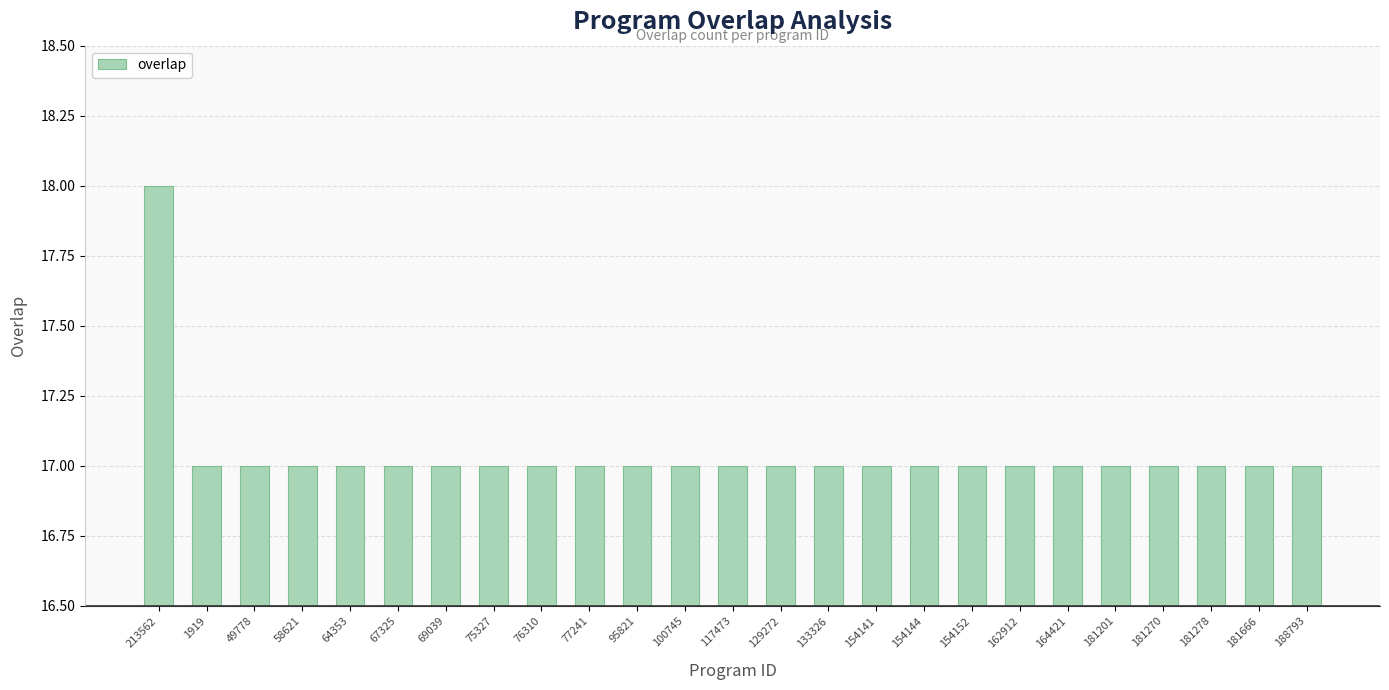

What is the greatest value displayed?

18